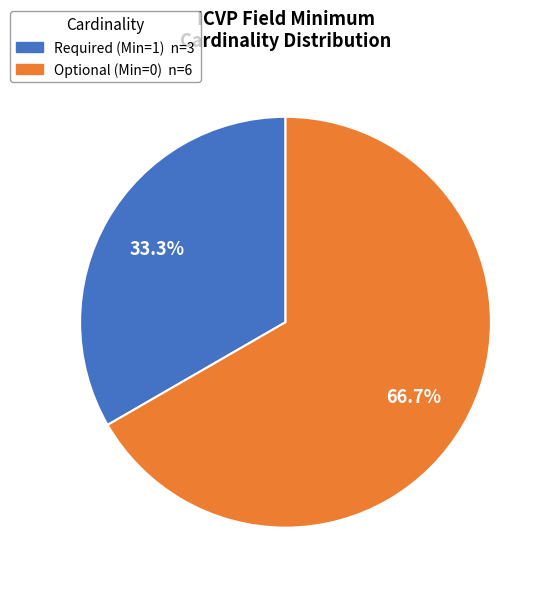

To the nearest percent, what is the difference between the largest and smallest slice percentages?

33%